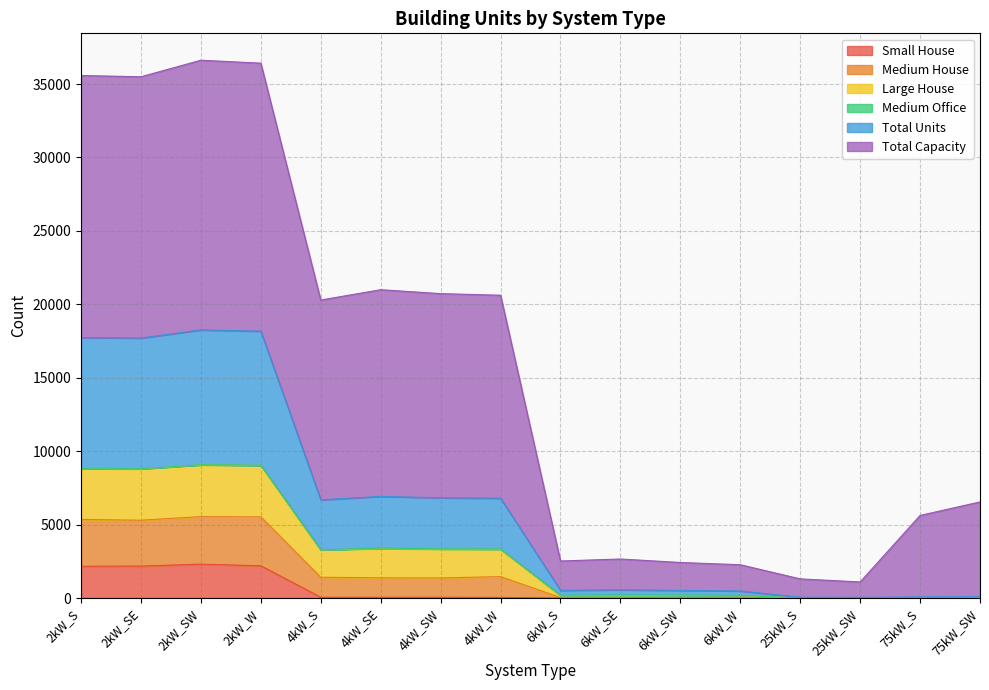

How many values in the Small House series are below 43?

8